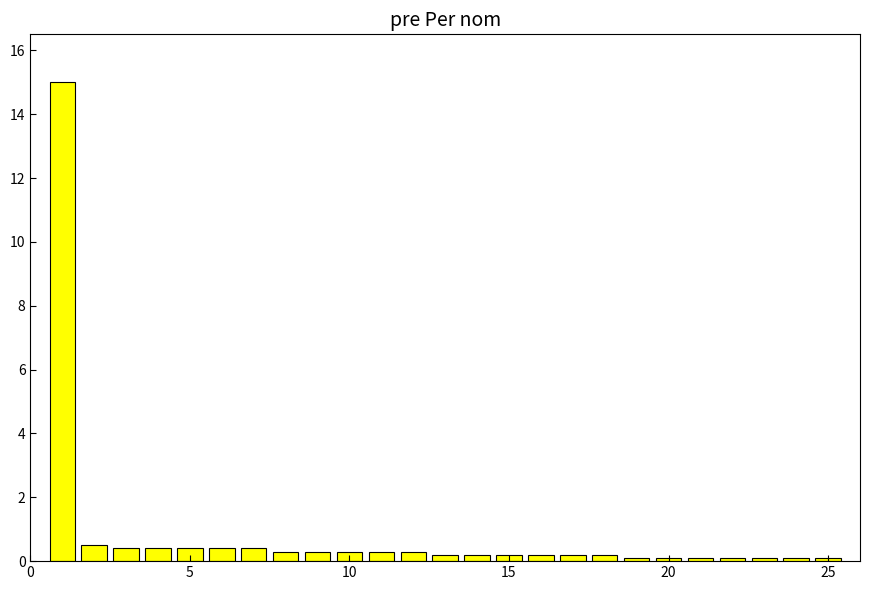

Are the bars horizontal?

No